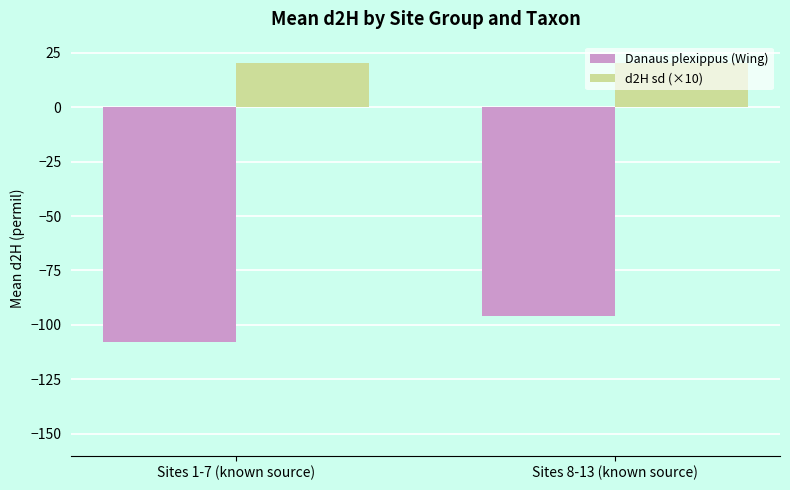

Which series has the largest range (max minus min)?

Danaus plexippus (Wing)